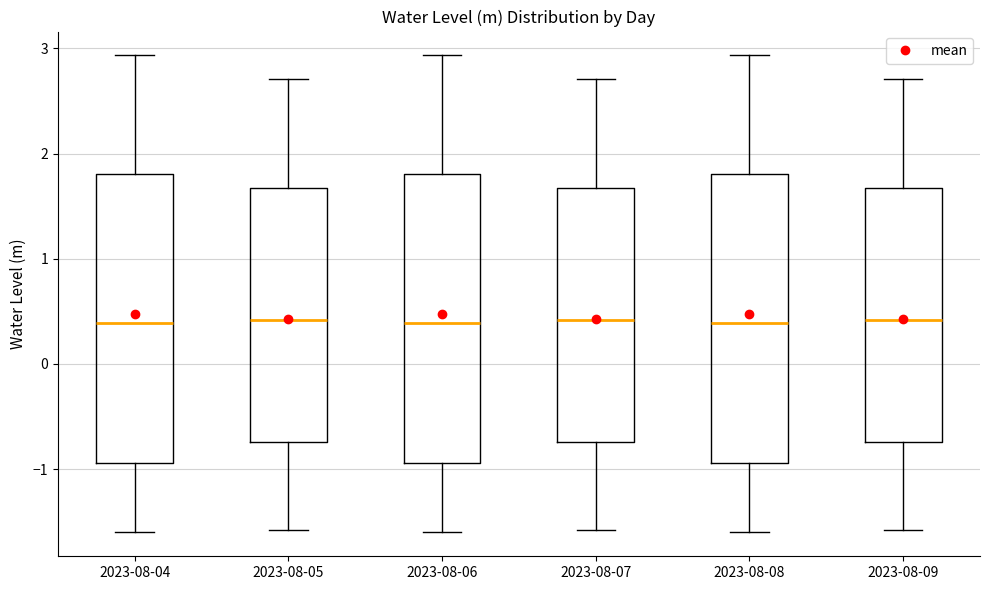

Where does the lower whisker of the box for 2023-08-08 end on the y-axis? The values are not printed on the chart, so give them approximately, as read against the axis.

-1.6